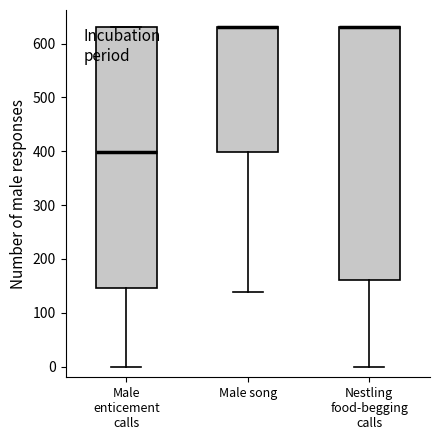

Comparing the boxes themselves (not the whiskers), which one is the tallest?

Male enticement calls